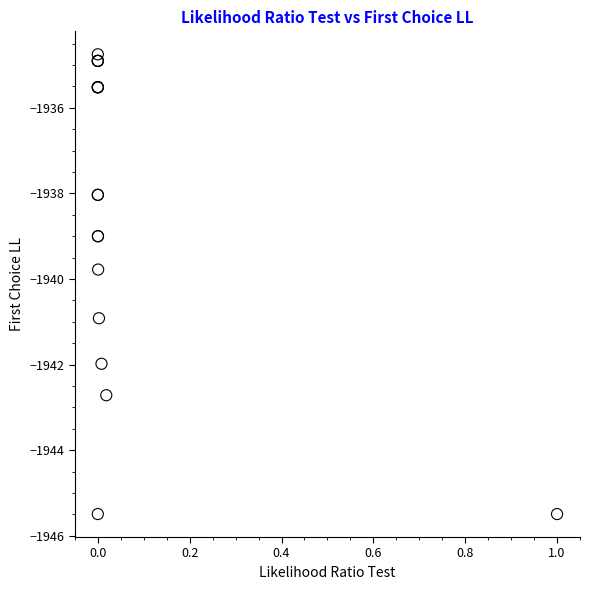

What Y value in the scatter plot is closest to -1940?

-1939.8